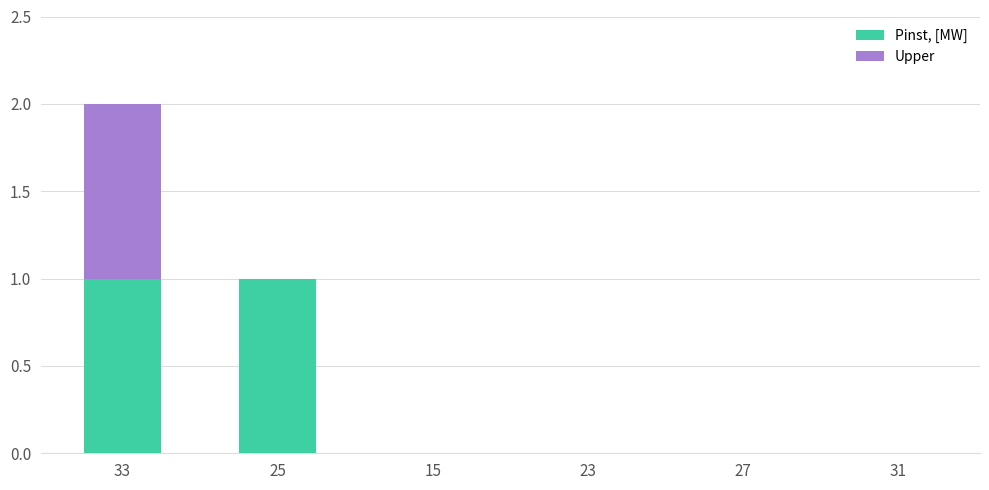

At which category is the sum across all series the highest?

33